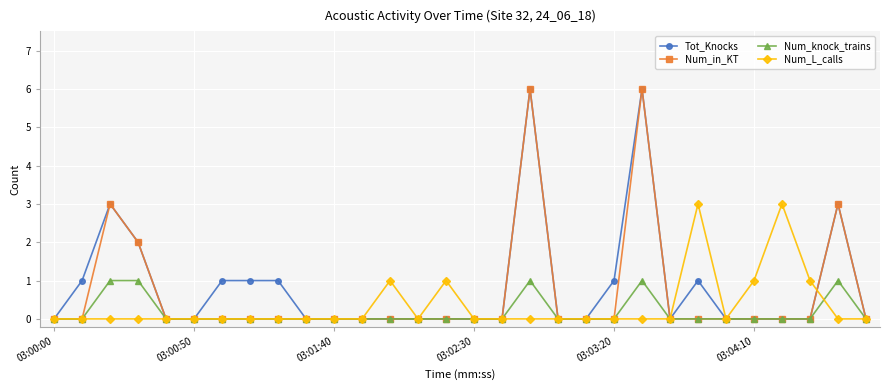

What is the value of the Num_L_calls point at the 27th from the left?

3